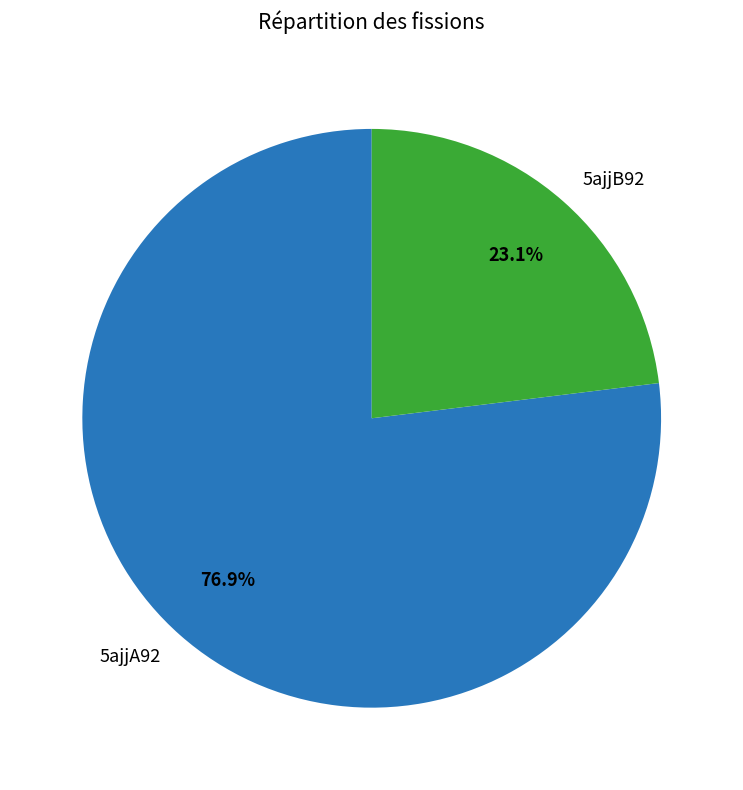

How many slices are in this pie chart?

2